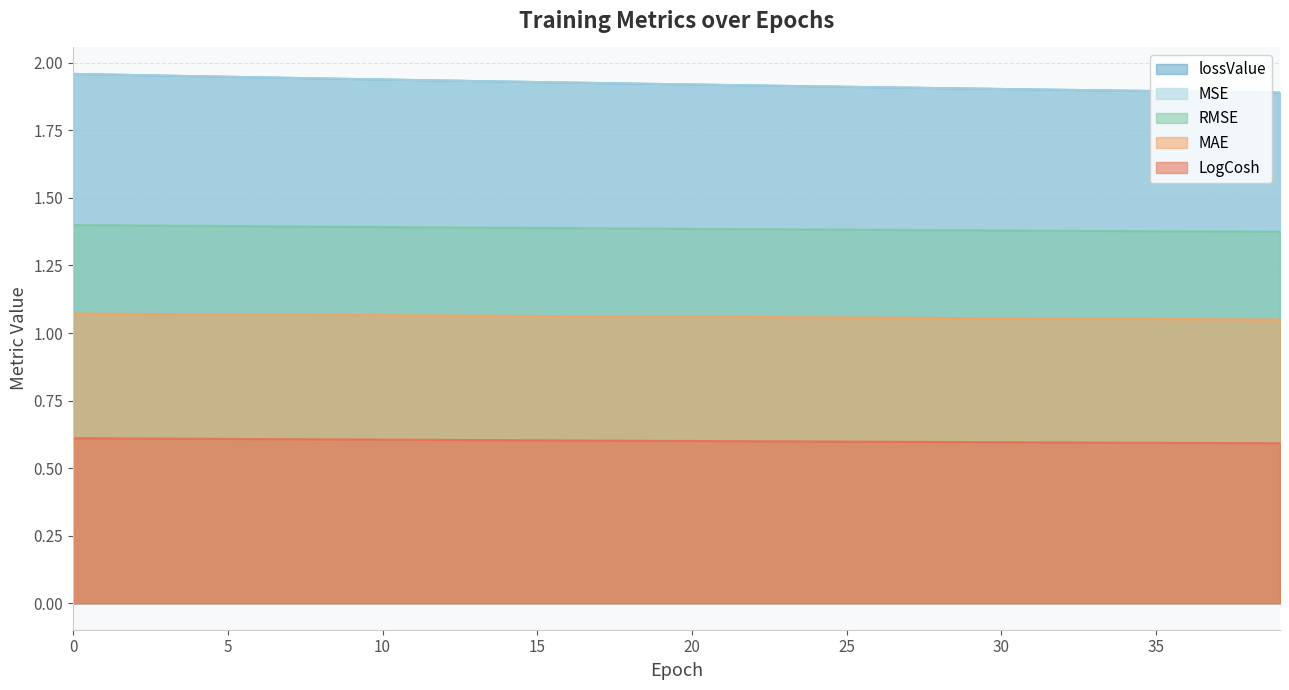

List the series in order of their peak value, lowest first.

LogCosh, MAE, RMSE, lossValue, MSE